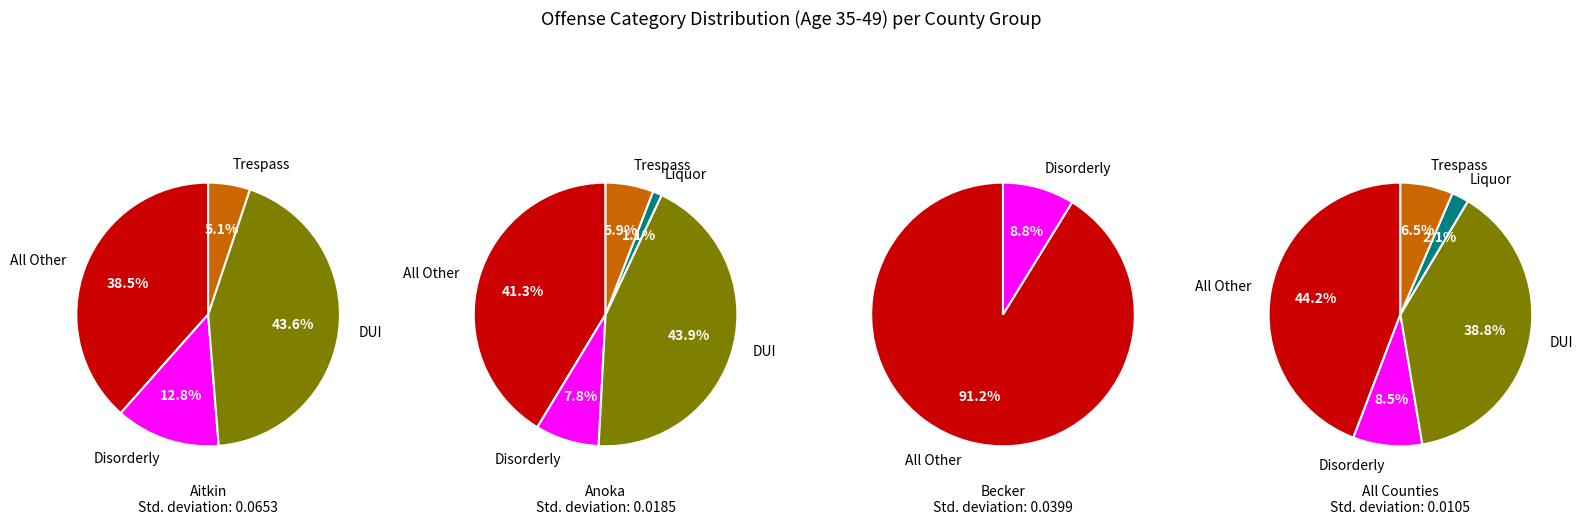

True or false: All Other Offenses accounts for 49% of the total.

False